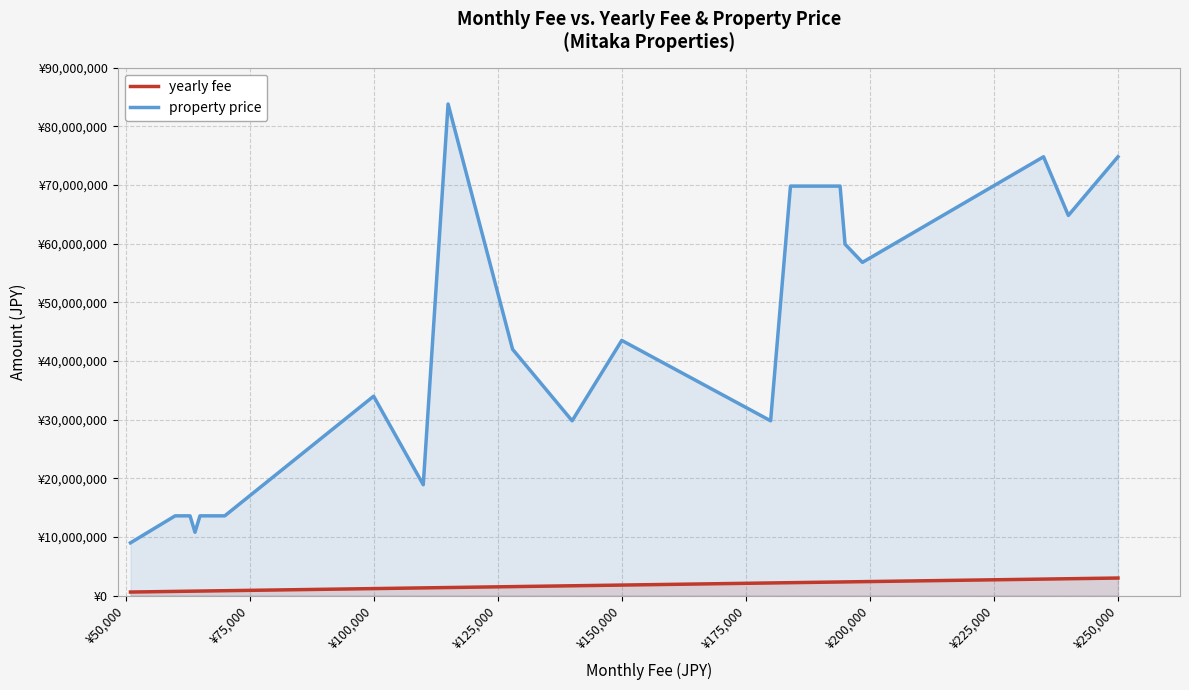

What is the total value across all series at ¥250,000?

77800000